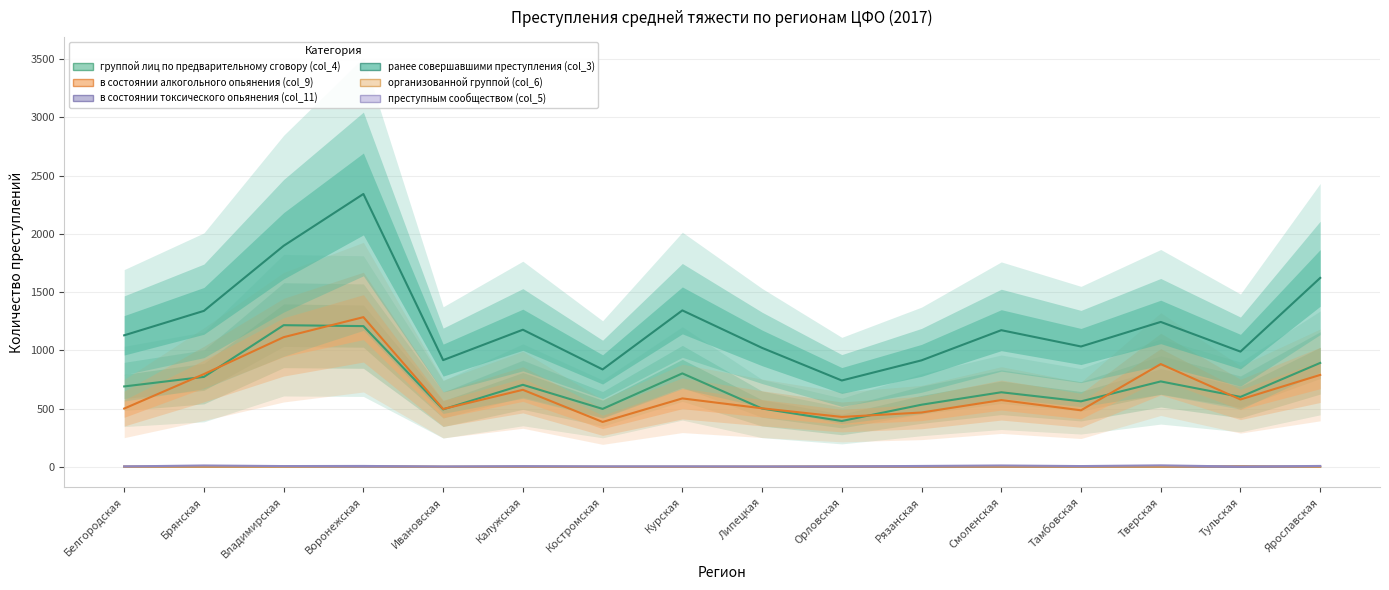

What is the label of the 15th point from the left?

Тульская